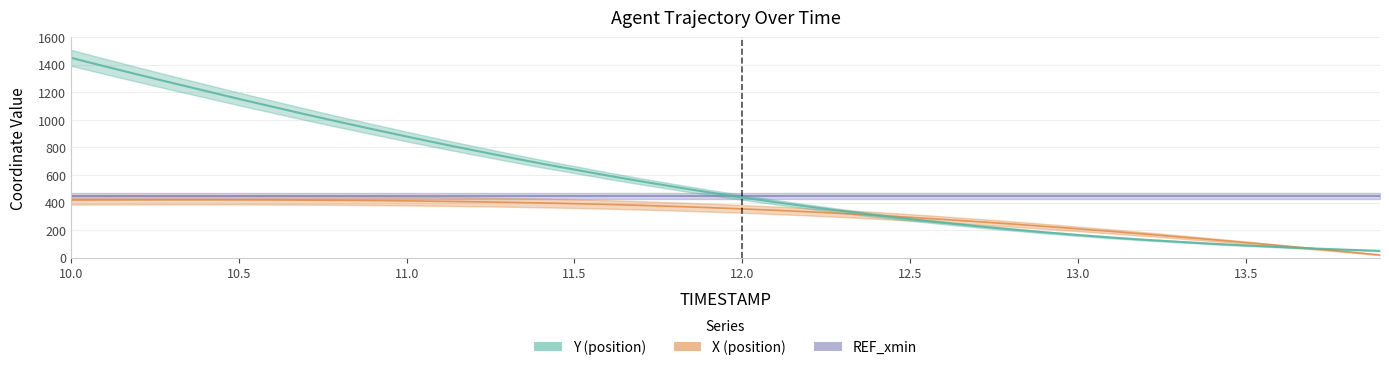

After their last crossing, which series has the higher values: X or Y?

Y